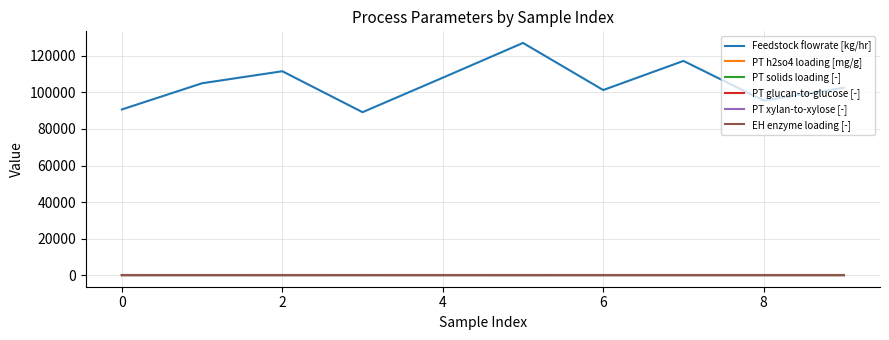

Which series has the widest spread of values?

Feedstock flowrate [kg/hr]